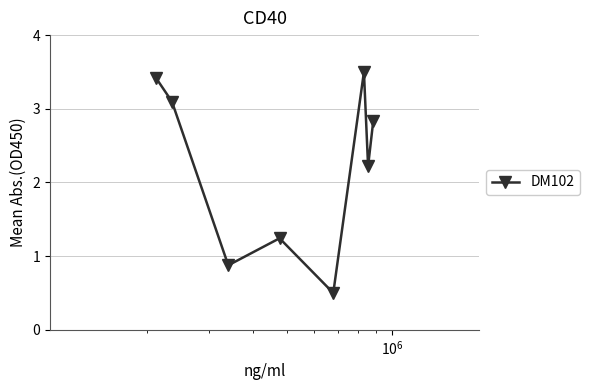

What is the minimum value shown in the chart?

0.5